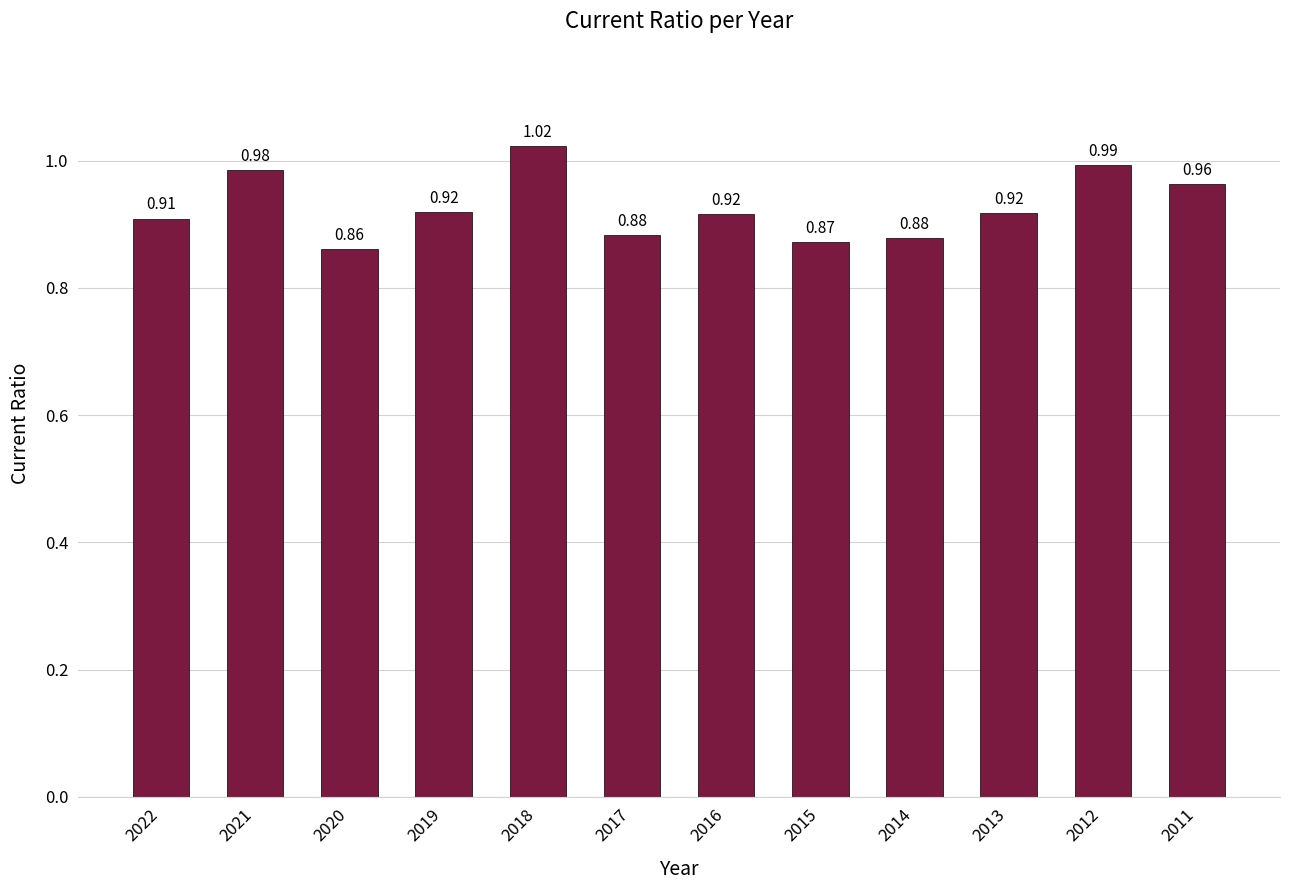

Where is the data nearest to the value 0?

2020